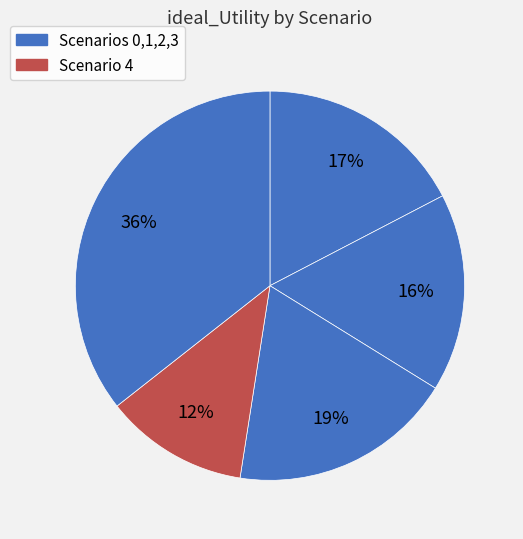

Count the number of slices in the pie.

5